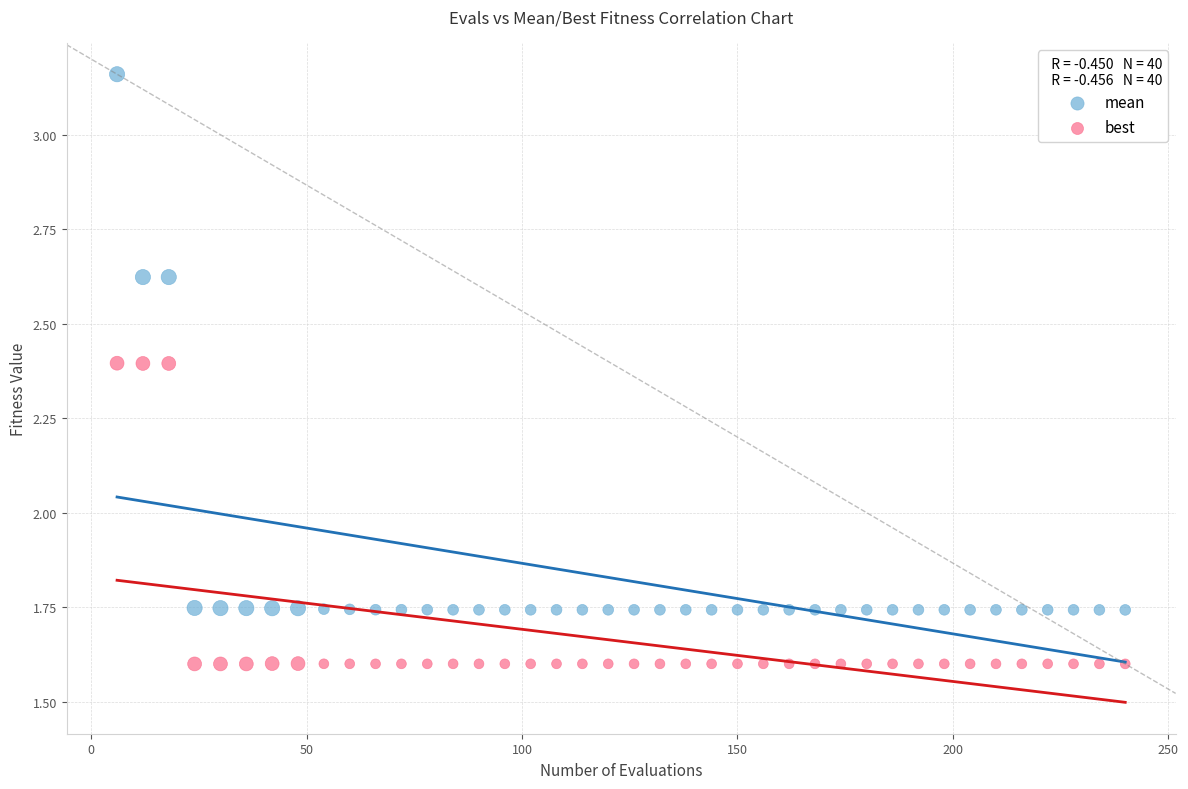

Which series contains the highest Y value?

mean